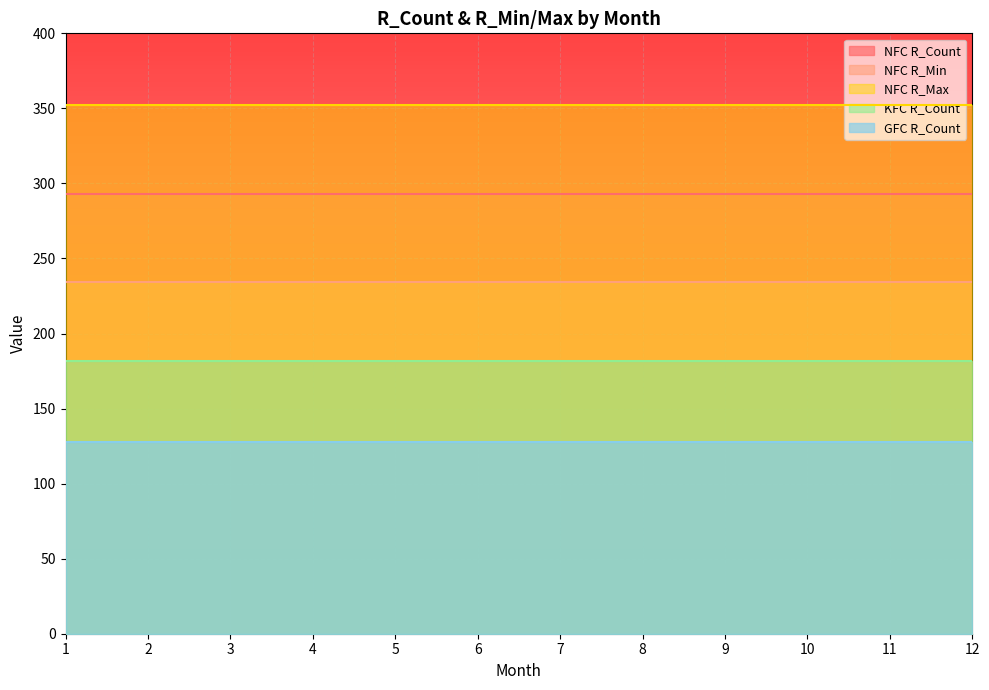

True or false: GFC R_Count and NFC R_Count cross at least once.

False